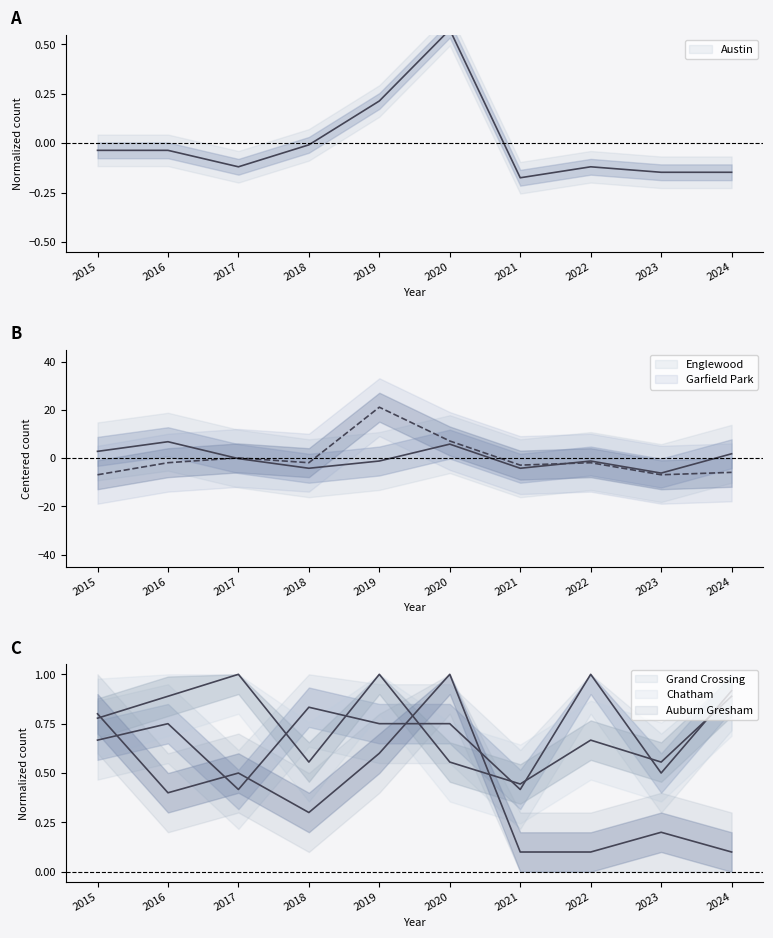

What value does the Garfield Park series have at 2016?

-1.9